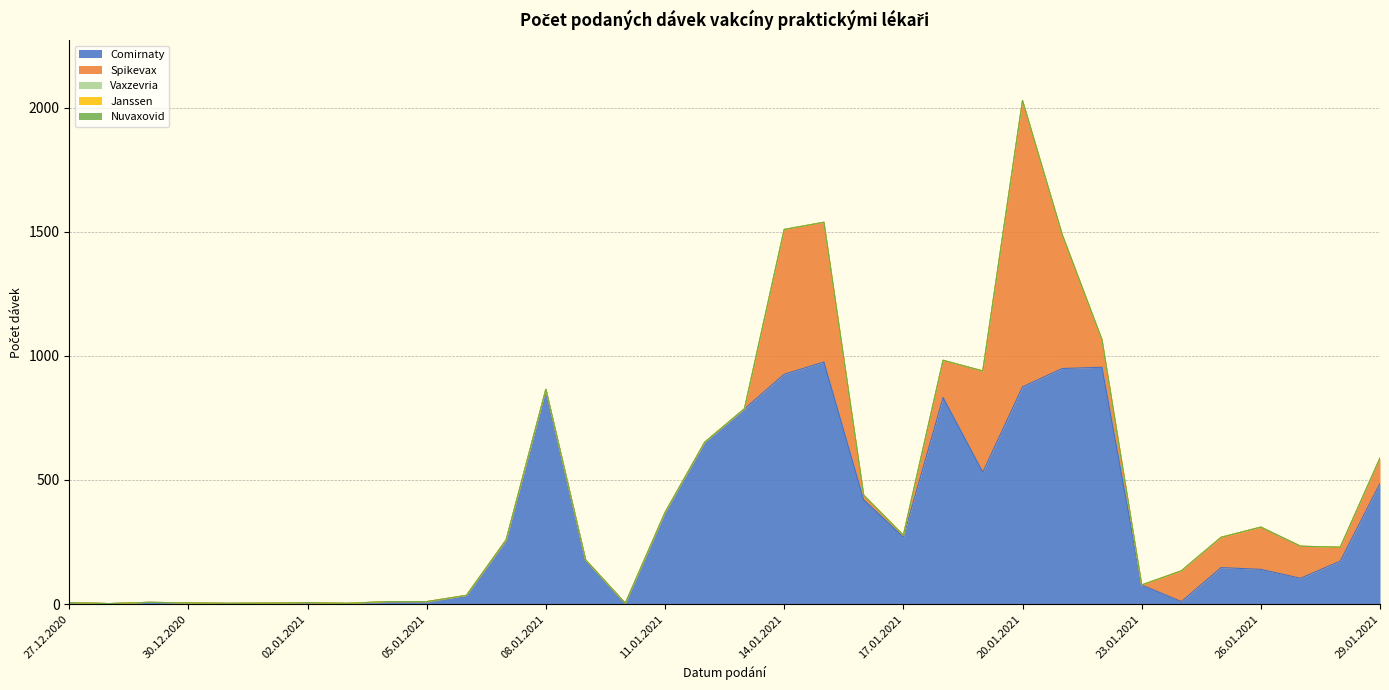

Which series has the widest spread of values?

Spikevax